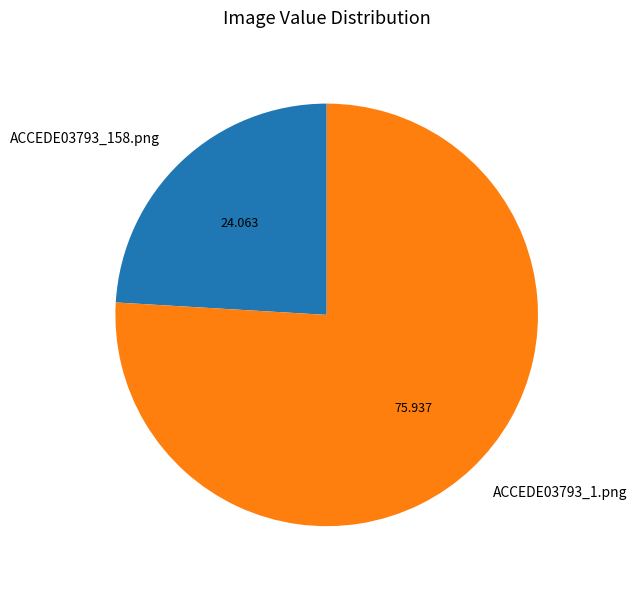

Does ACCEDE03793_158.png represent more than half of the total?

No